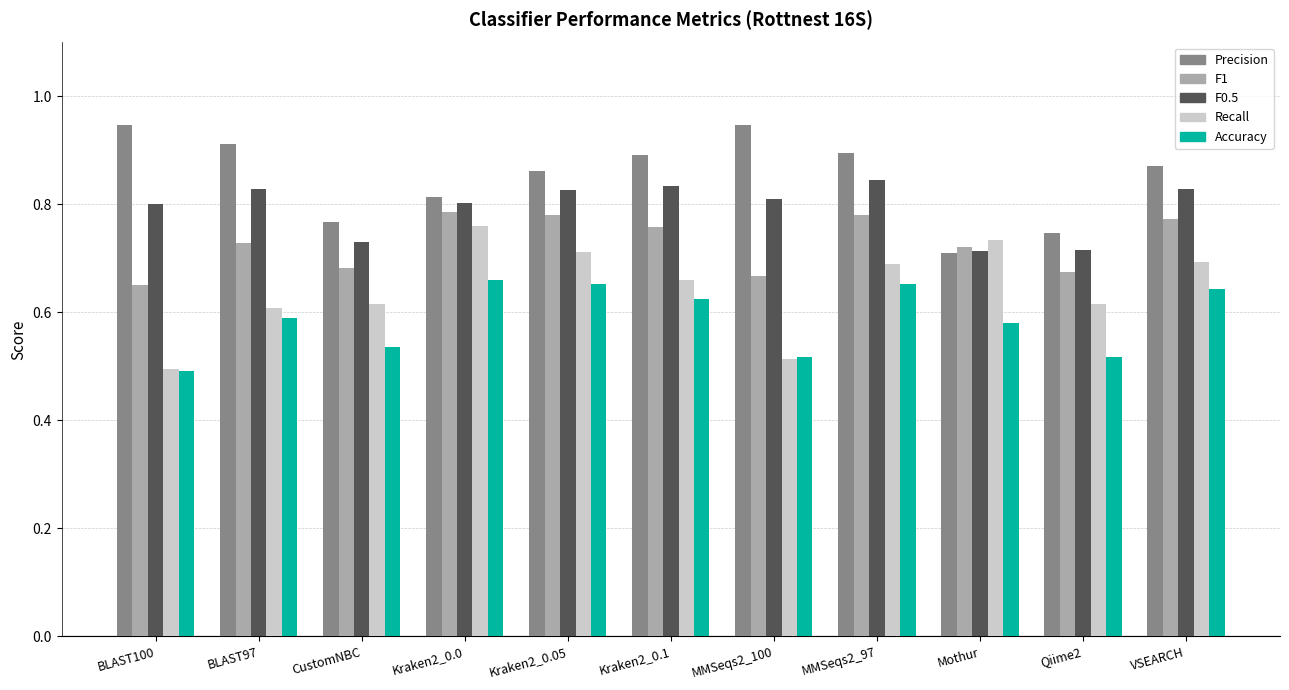

What is the label of the 9th bar from the right?

CustomNBC